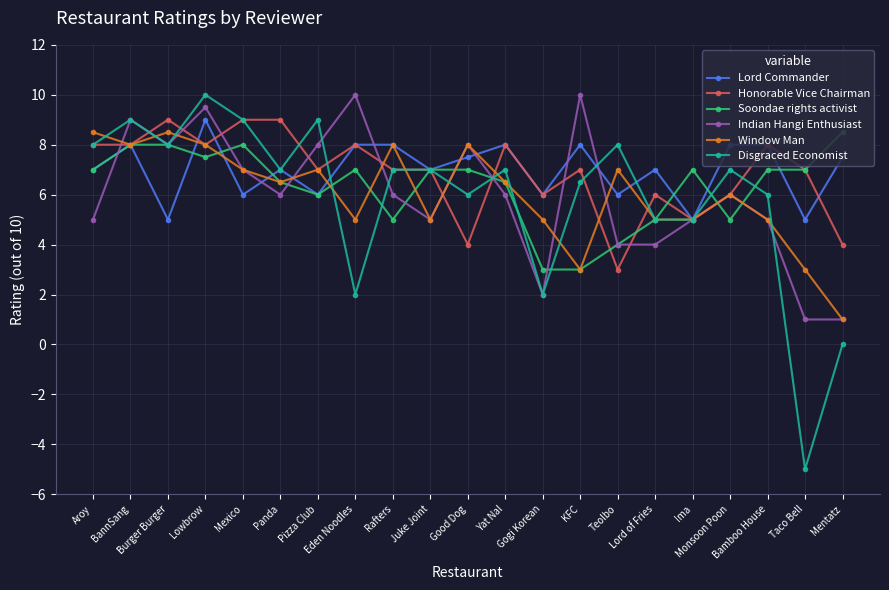

Does the chart display data point markers on the line(s)?

Yes